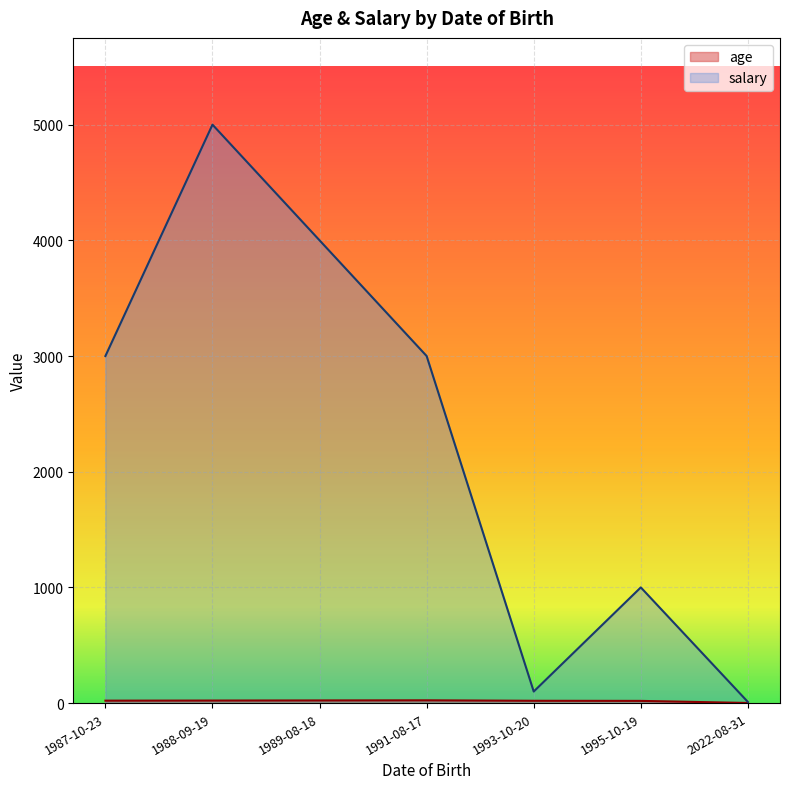

The salary series shows 327 at 1995-10-19. True or false?

False